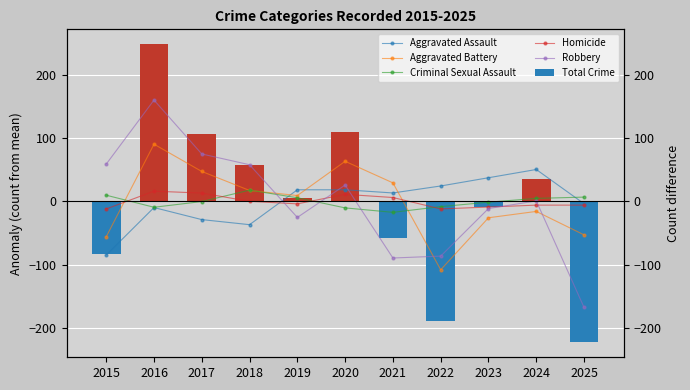

True or false: Criminal Sexual Assault has a value of 4.7 at 2015.

False